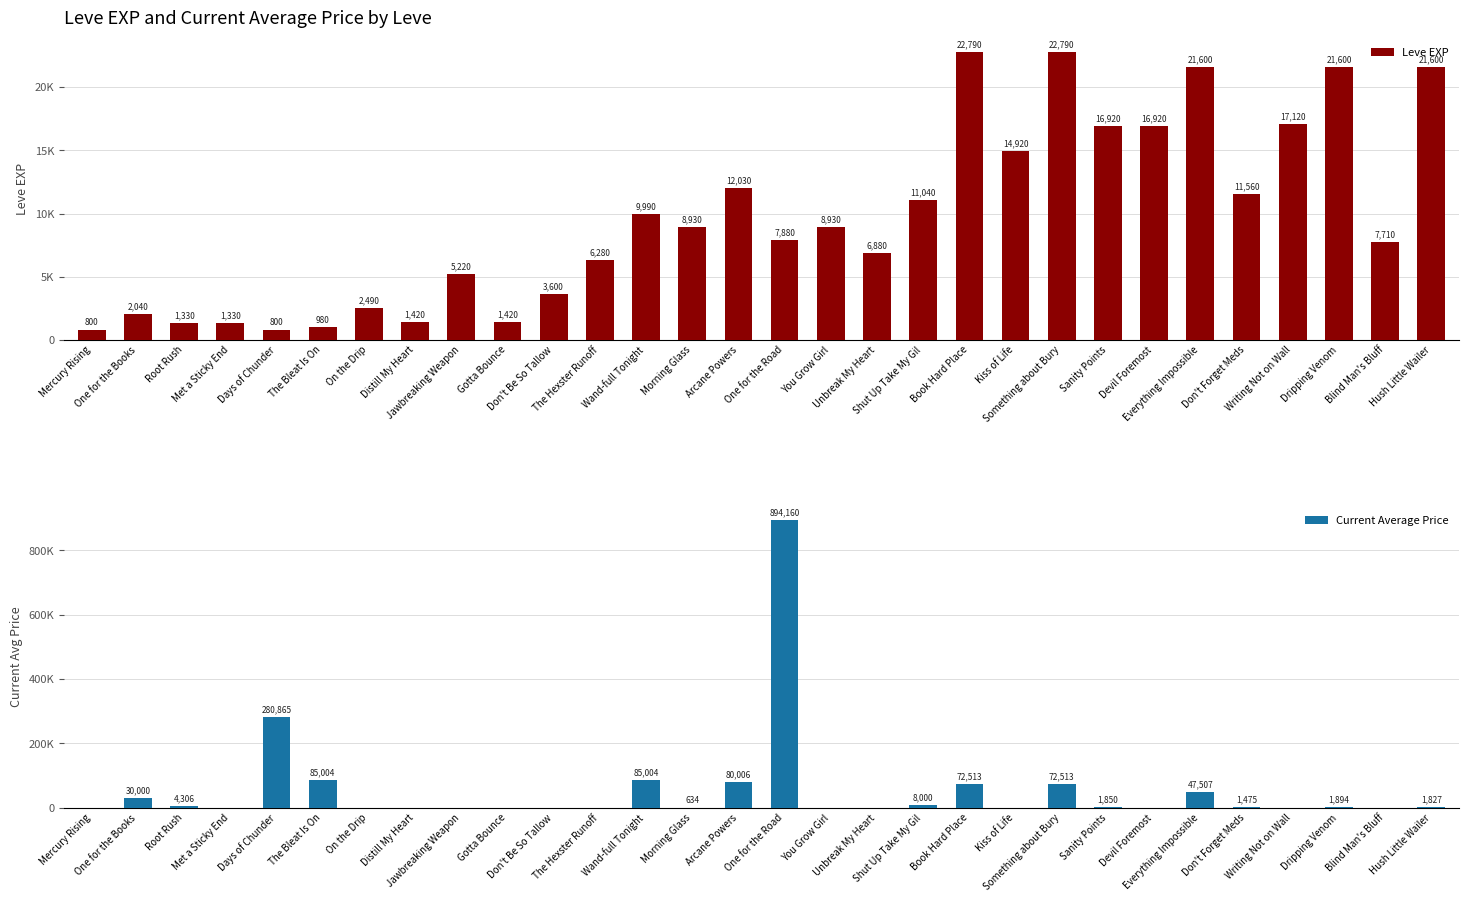

What is the label of the 2nd bar from the right?

Blind Man's Bluff